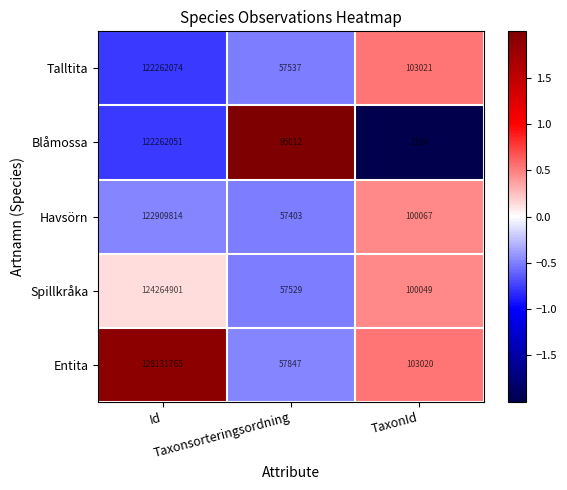

At which category is the sum across all series the highest?

Id